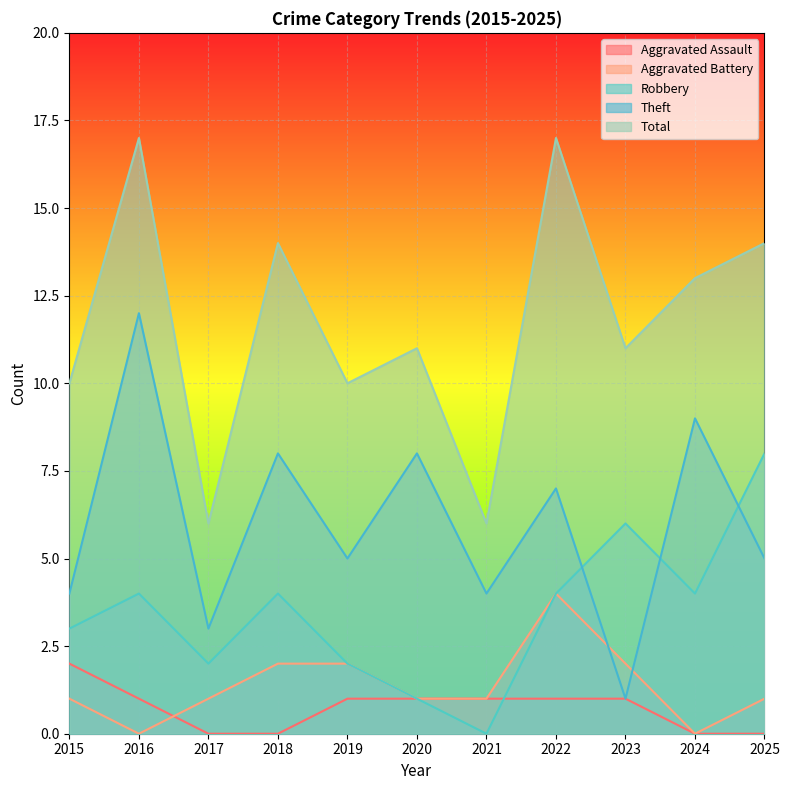

True or false: Robbery and Aggravated Battery cross at least once.

False